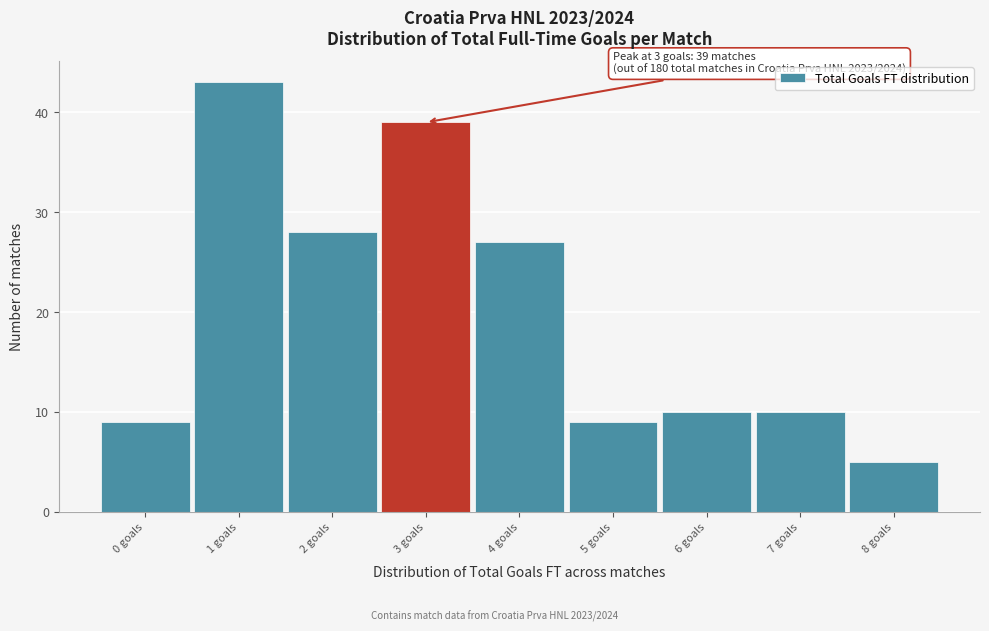

Which range on the x-axis has the tallest bar?

0.5 to 1.5